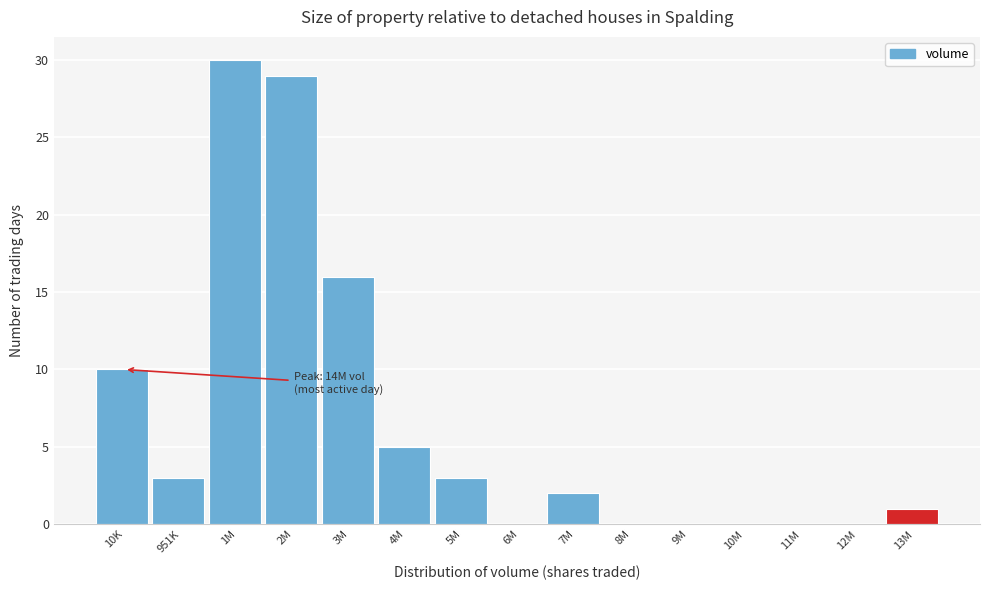

Reading left to right, transcribe all the data shown in this chart.

10K=10	951K=3	1M=30	2M=29	3M=16	4M=5	5M=3	6M=0	7M=2	8M=0	9M=0	10M=0	11M=0	12M=0	13M=1